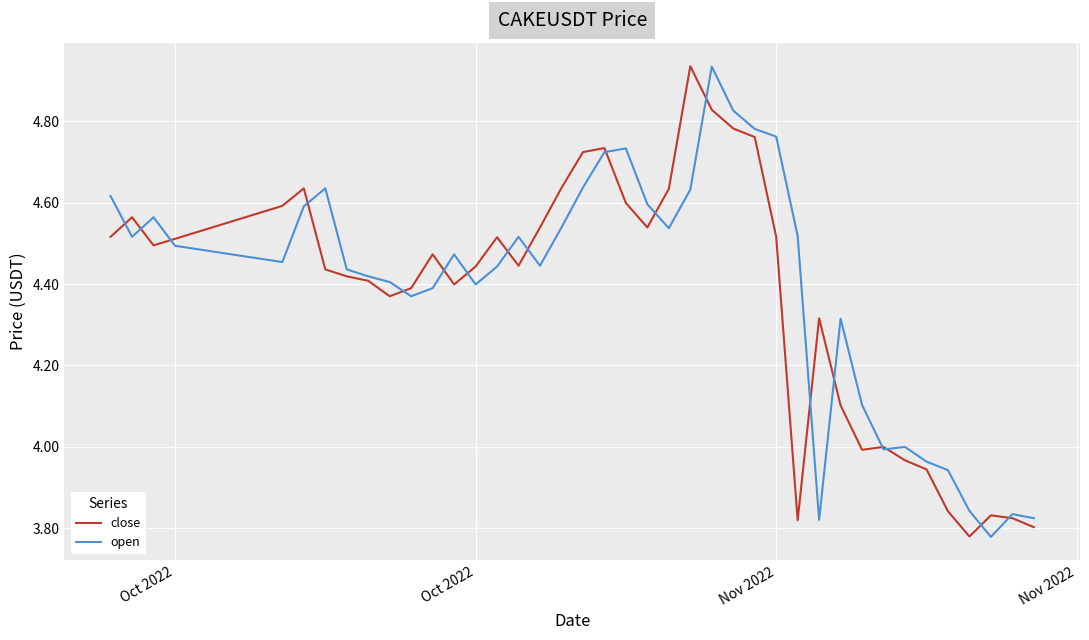

What are all the series names shown in the legend?

close, open